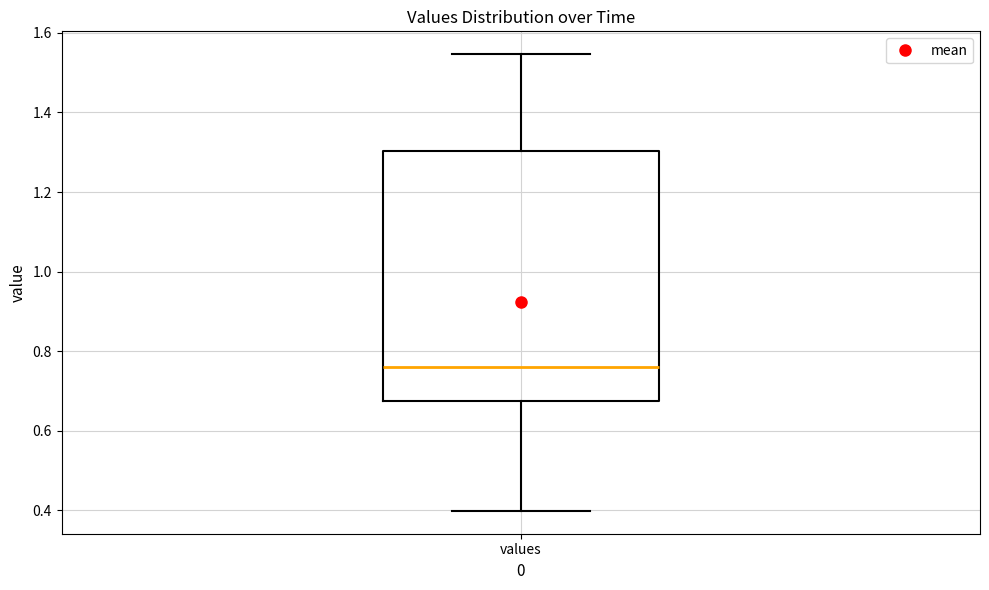

Where is the upper edge of the box for values on the y-axis? The values are not printed on the chart, so give them approximately, as read against the axis.

1.30